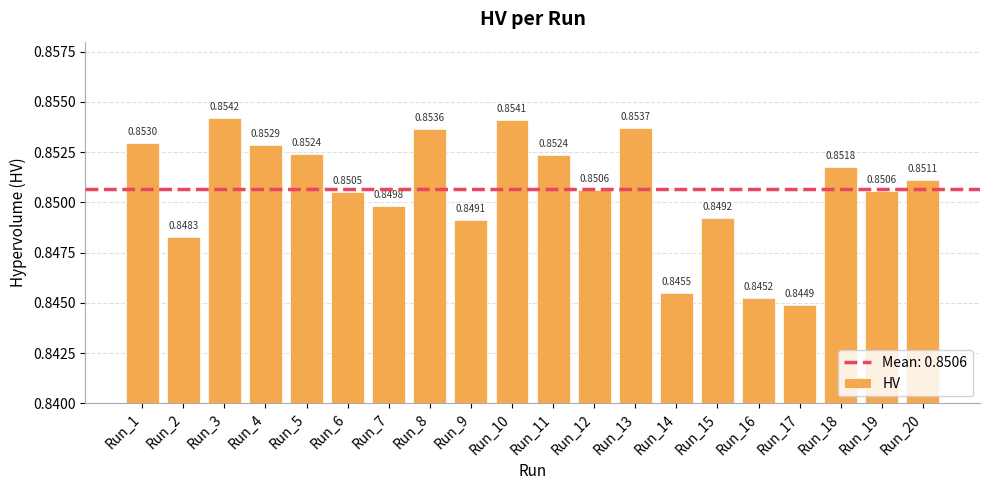

What is the sum of the values at Run_1 and Run_7?

1.7